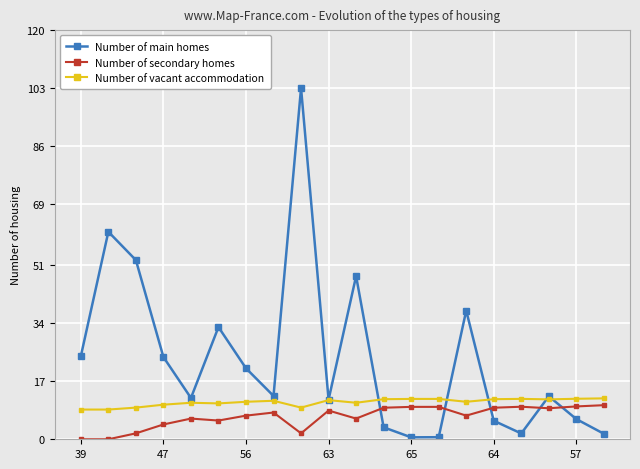

At how many categories does at least one series exceed 51?

3